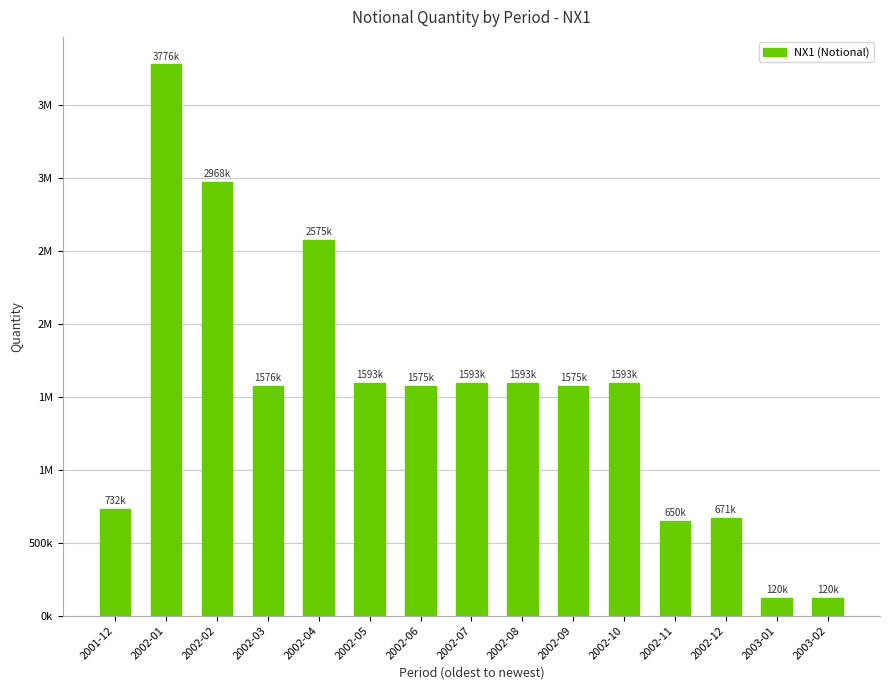

What value does the data have at 2002-09?

1575000